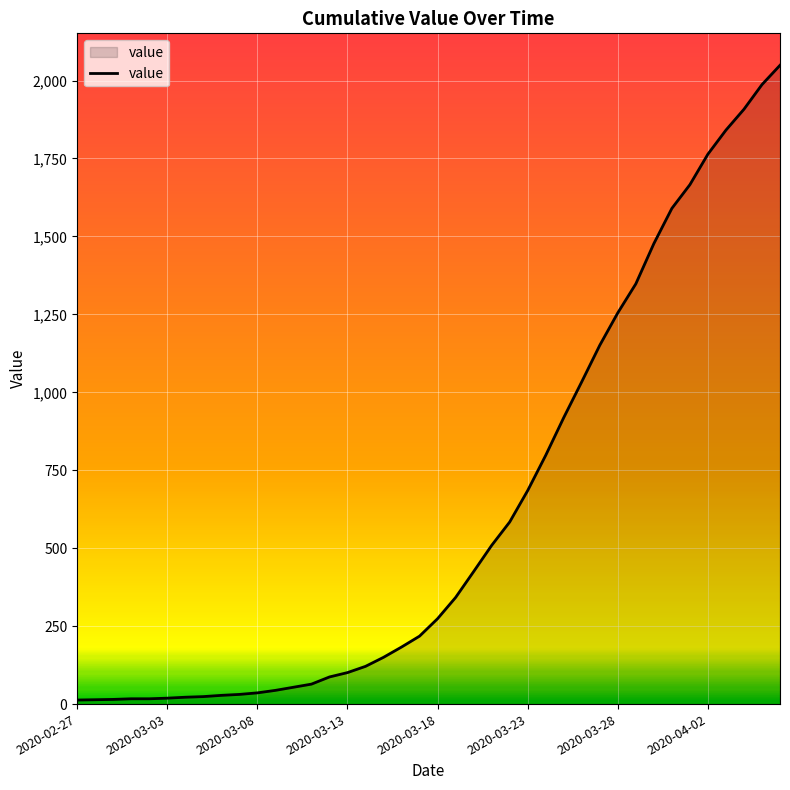

What is the maximum value shown in the chart?

2049